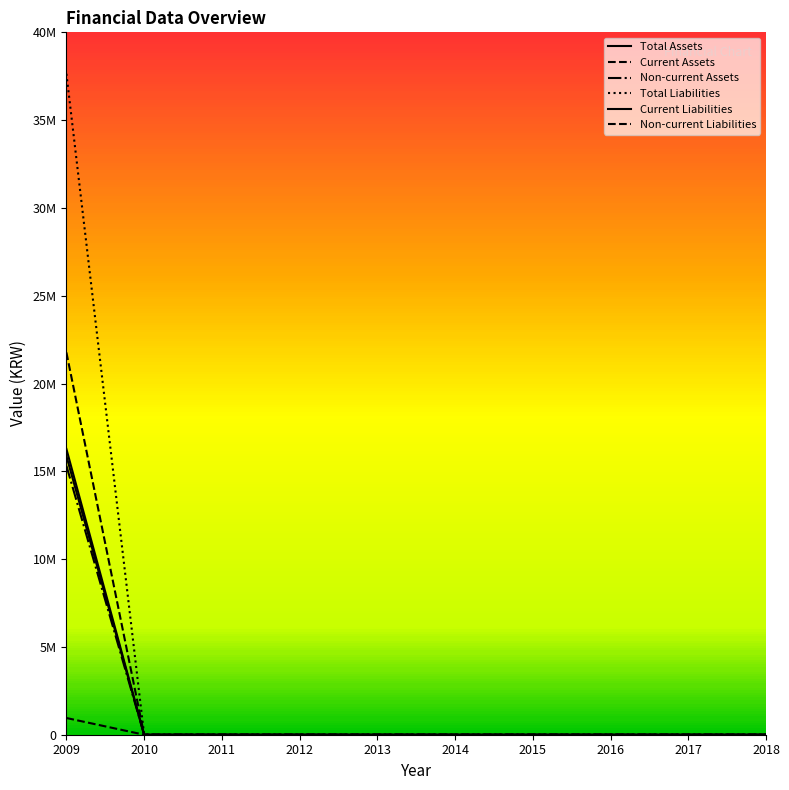

What is the greatest value displayed?

37639876